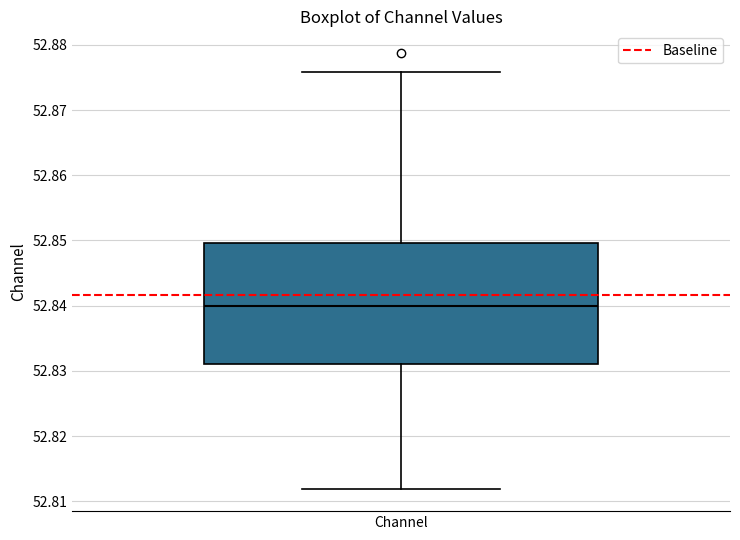

Read this box plot against the y-axis: the position of the median line, the range covered by the box, and the ends of both whiskers. The values are not printed on the chart, so give them approximately, as read against the axis.

median 52.840, box 52.831 to 52.850, whiskers 52.812 to 52.876